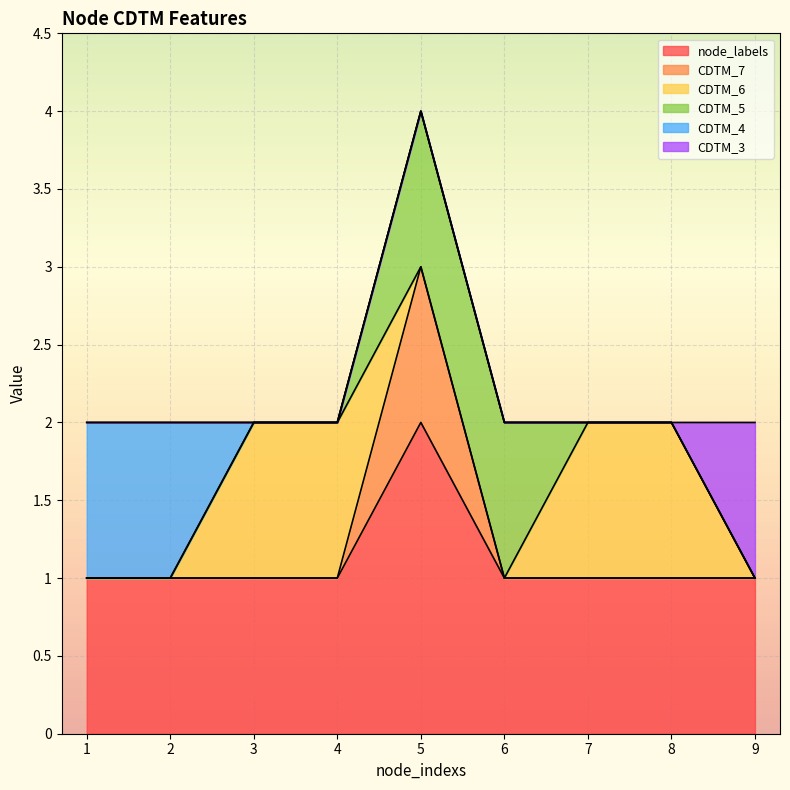

What are all the series names shown in the legend?

node_labels, CDTM_7, CDTM_6, CDTM_5, CDTM_4, CDTM_3